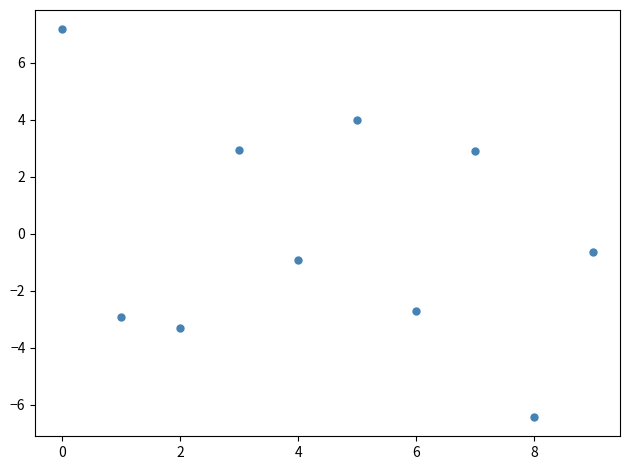

What is the range of Y values (max minus min)?

13.6